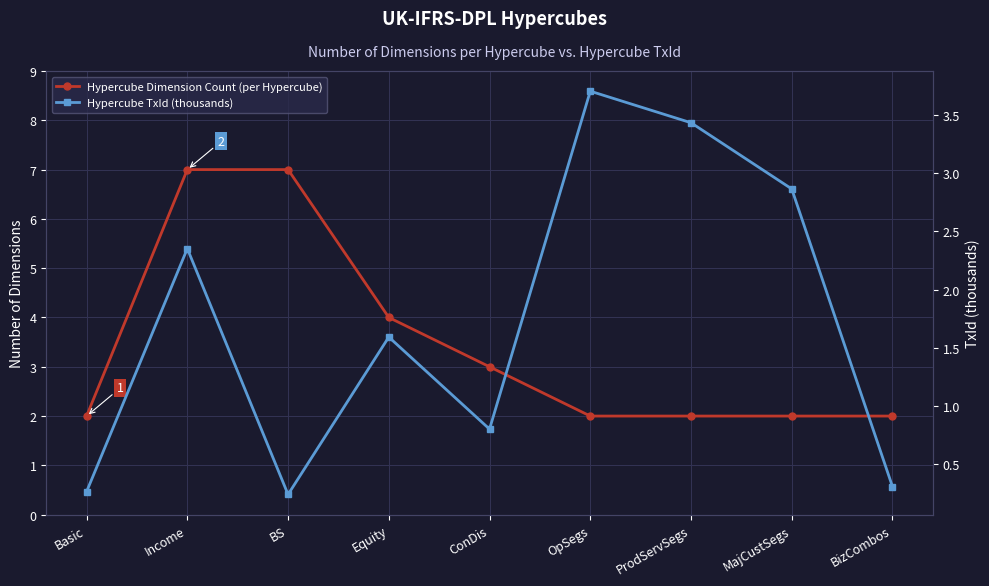

What is the label of the 6th point from the left?

OpSegs